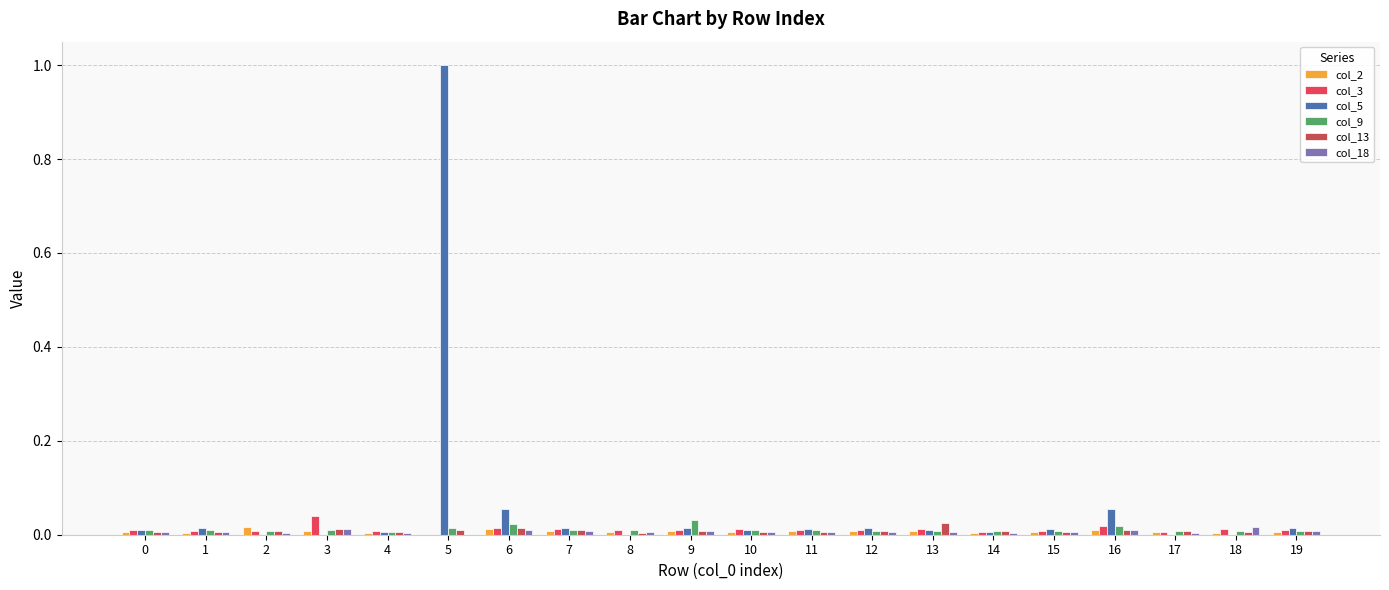

Which label corresponds to the largest value in the chart?

5